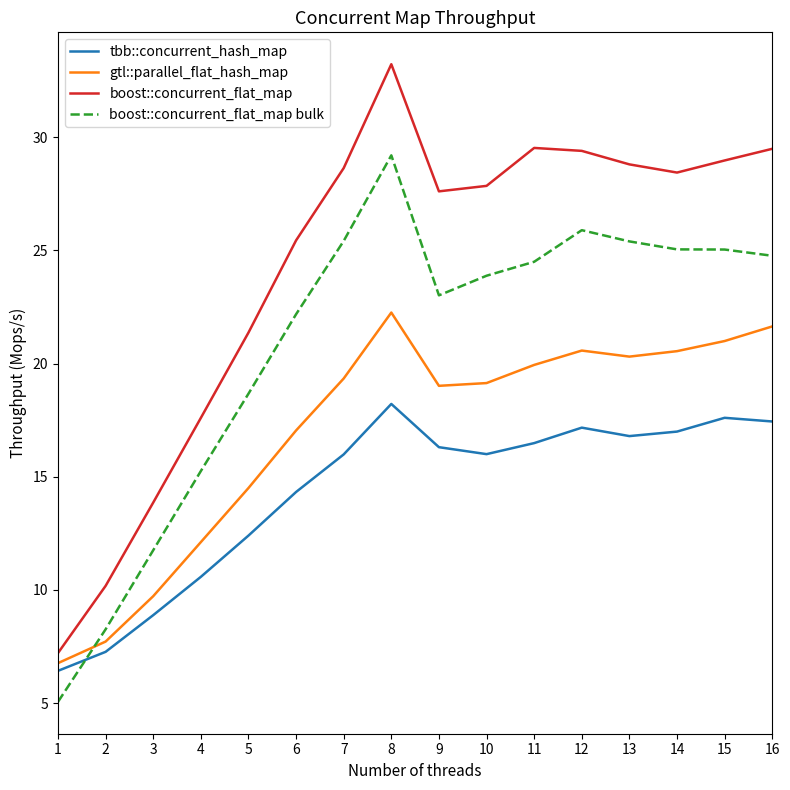

Is it true that tbb::concurrent_hash_map equals 4.7 at 4?

False